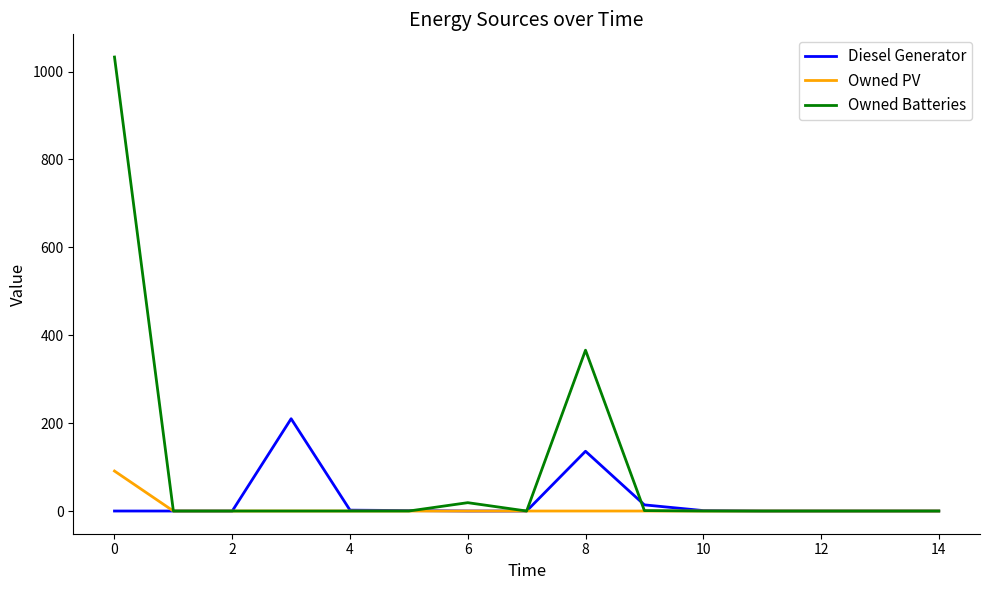

What is the greatest value displayed?

1033